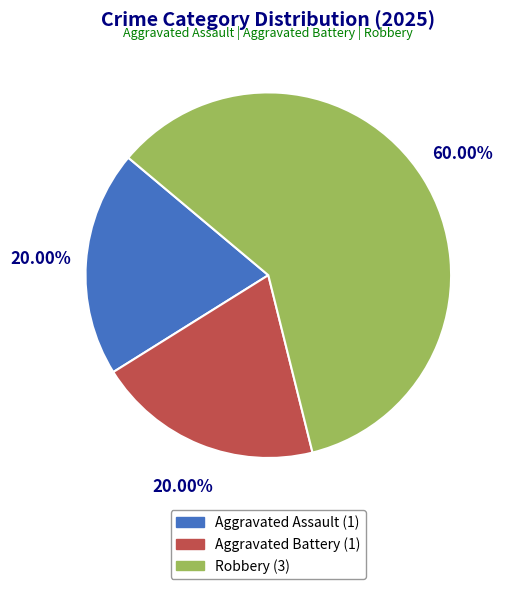

How many segments does this pie chart have?

3